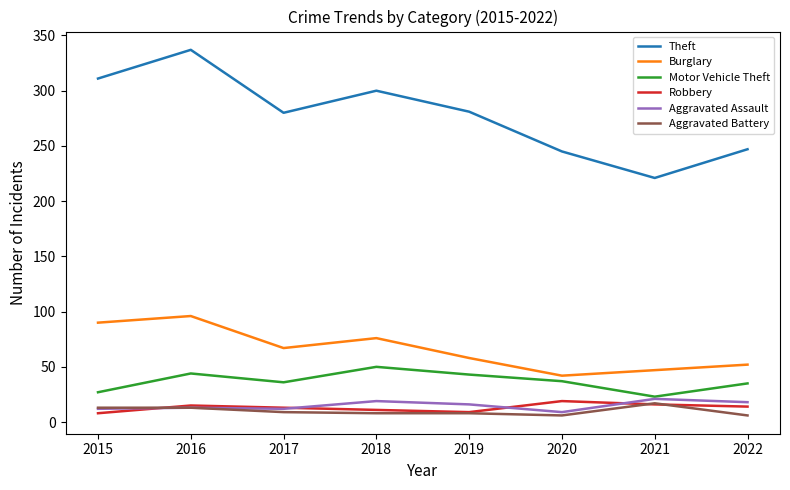

The Aggravated Assault series shows 19 at 2018. True or false?

True